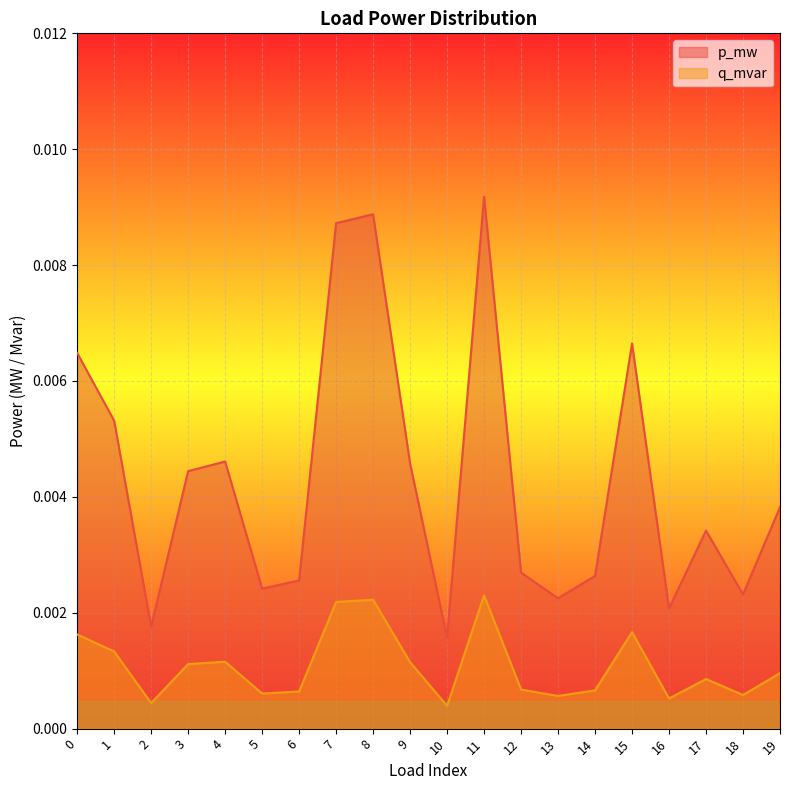

At how many categories does at least one series exceed 0?

20